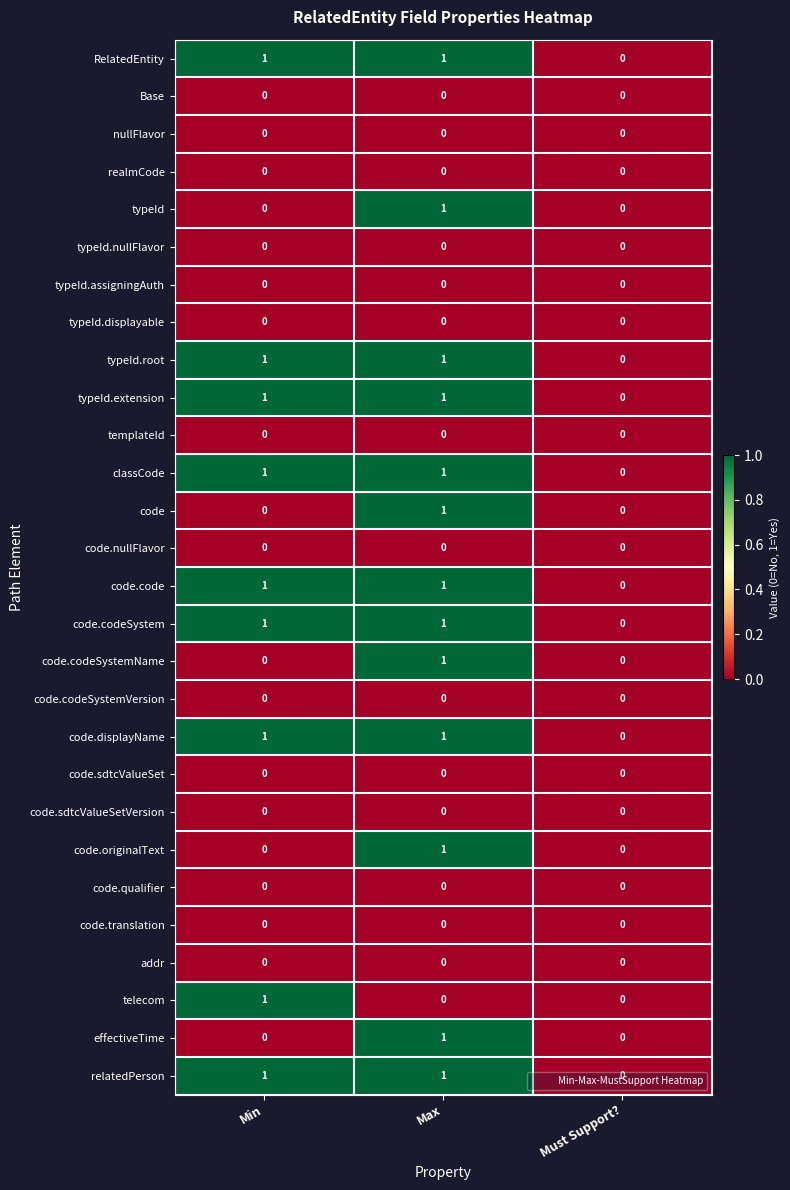

Is it true that RelatedEntity equals 1 at Must Support??

False